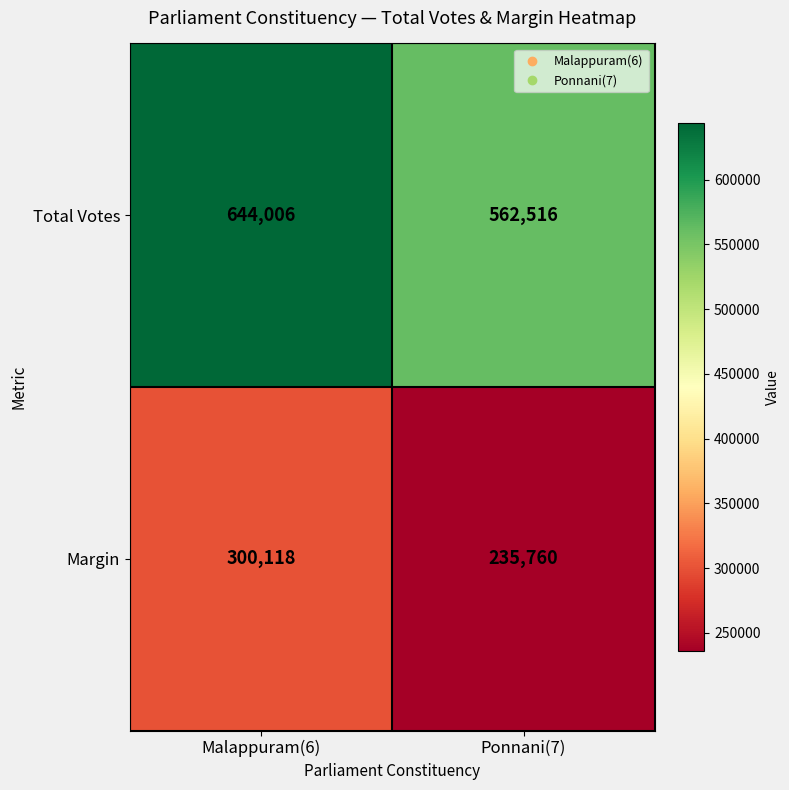

Which series has the widest spread of values?

Total Votes